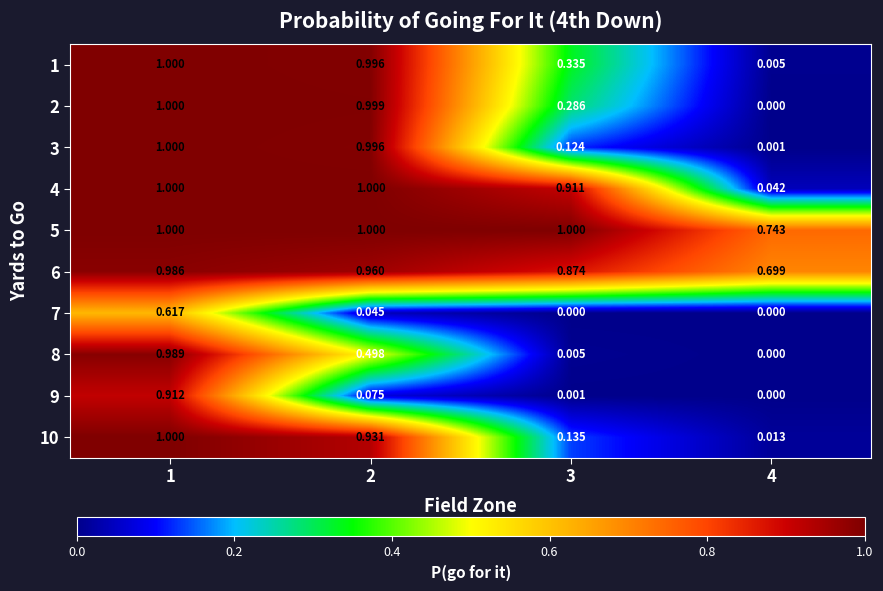

Is the value of 8 at 1 greater than the value of 3 at 2?

No